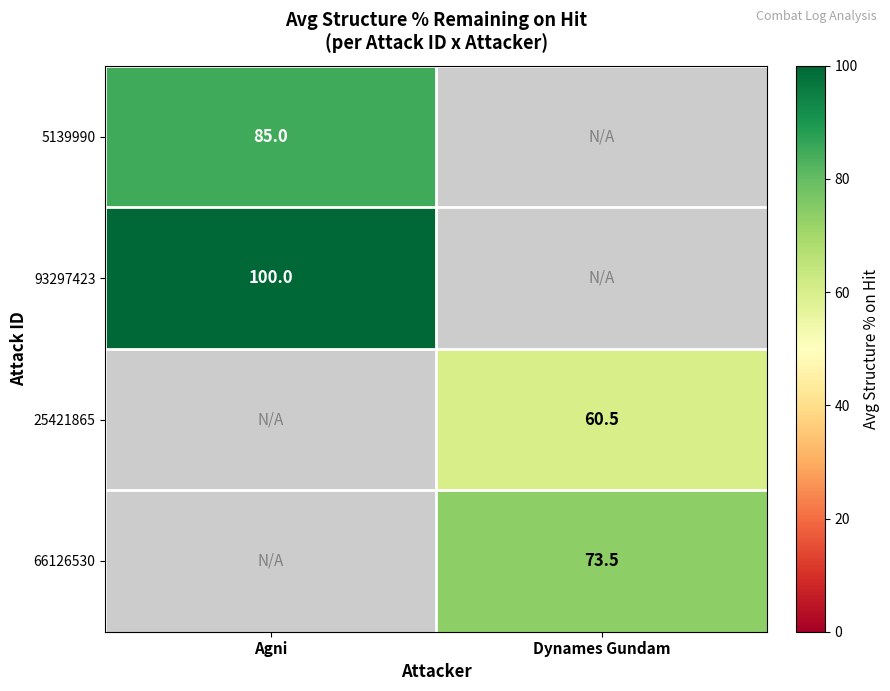

Between Agni and Dynames Gundam, which is larger?

Dynames Gundam